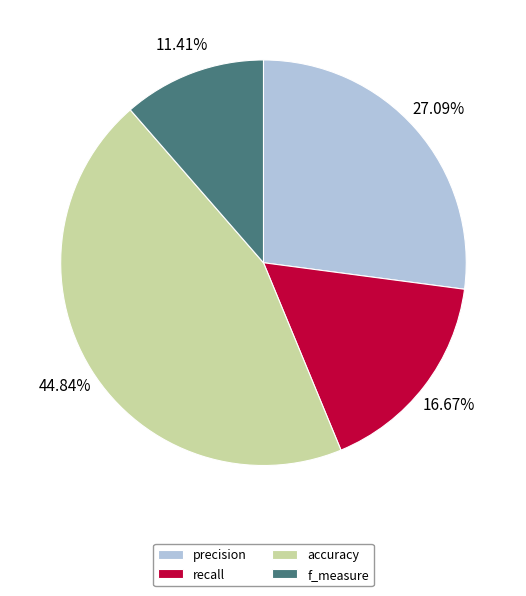

Is precision the majority of the pie?

No